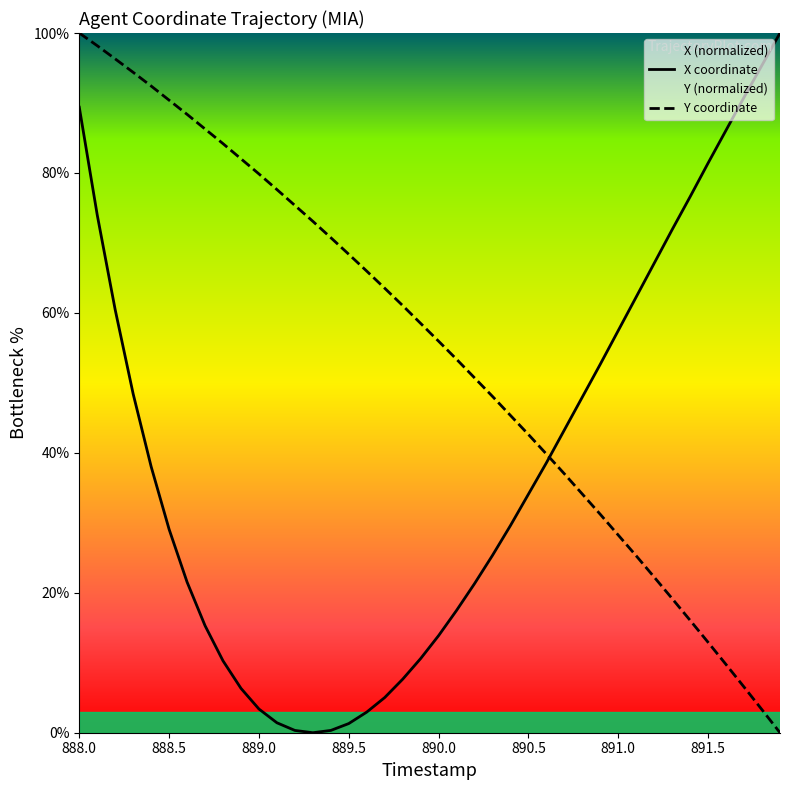

What is the sum of all Y coordinate values?

2188.3